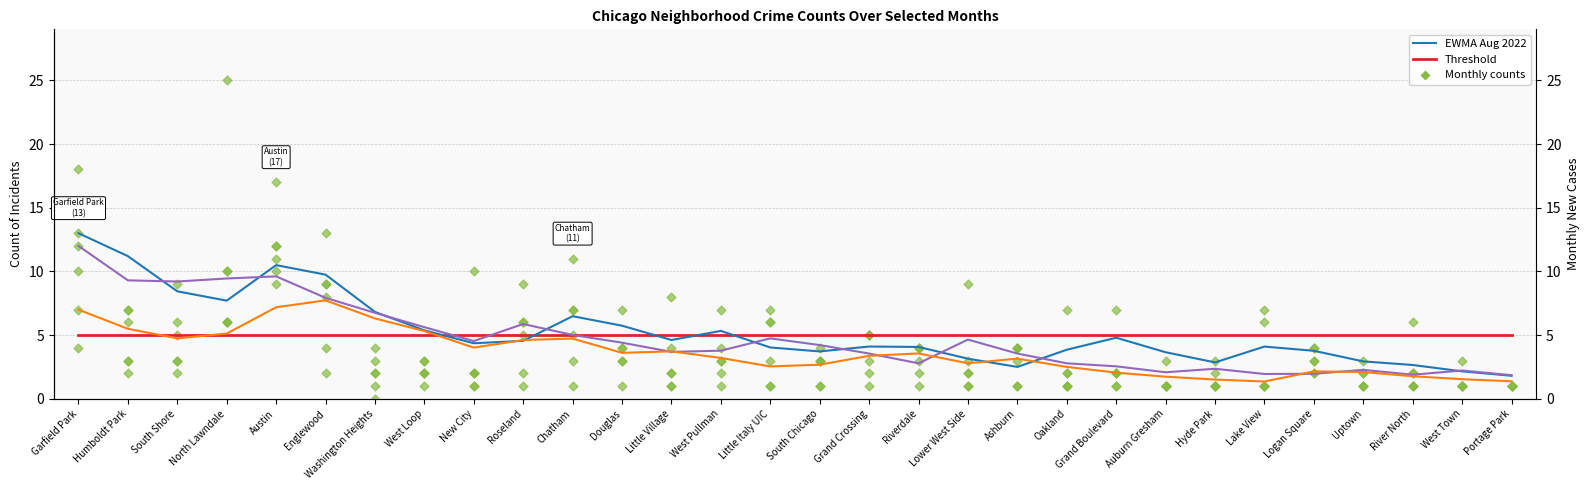

What is the total value across all series at New City?

19.9